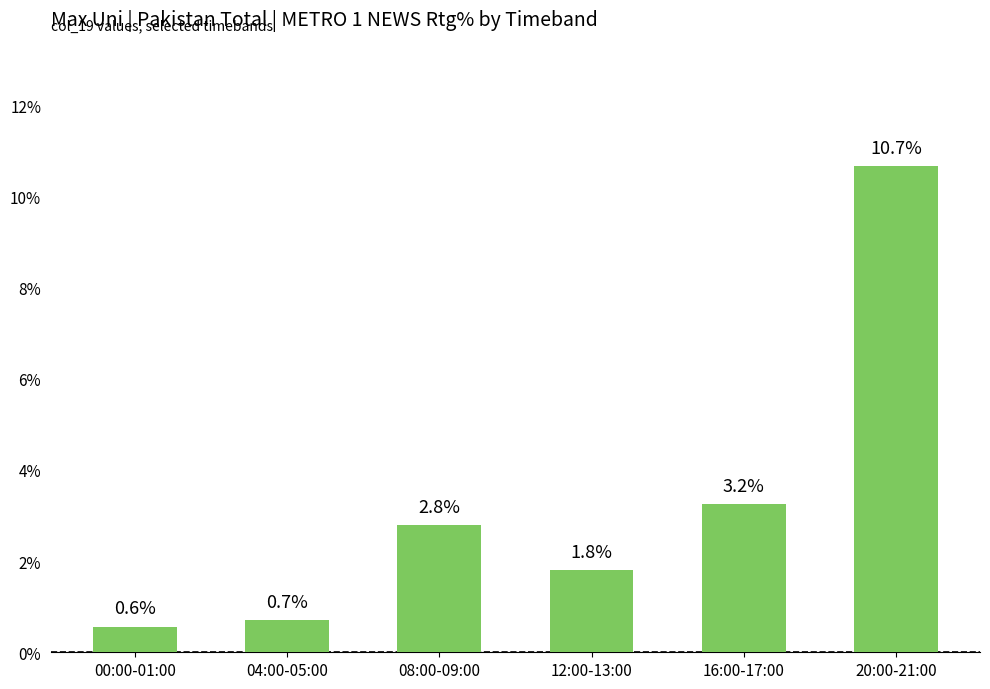

Does the chart contain any negative values?

No